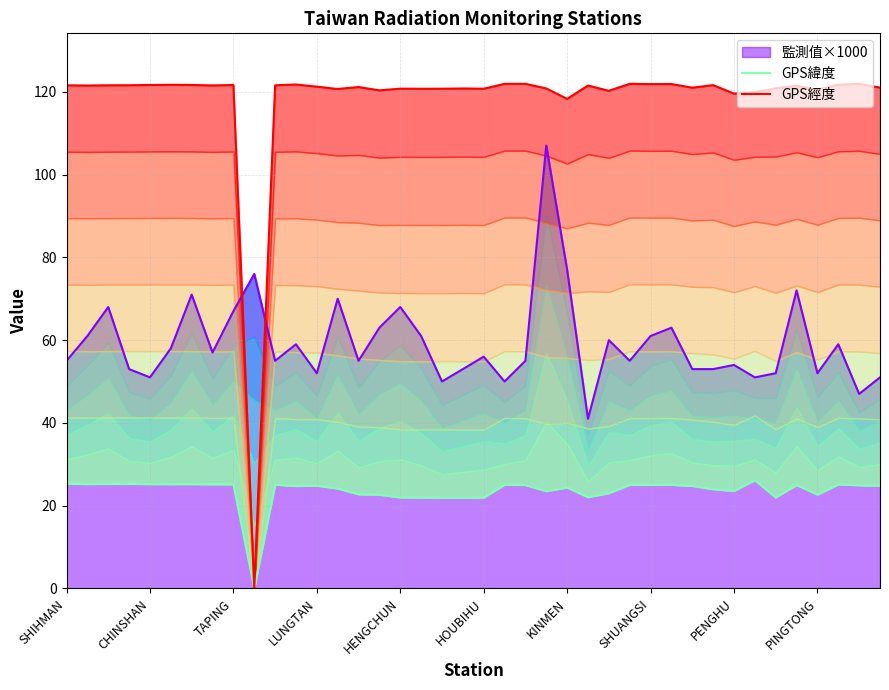

True or false: GPS緯度 and GPS經度 intersect in this chart.

False